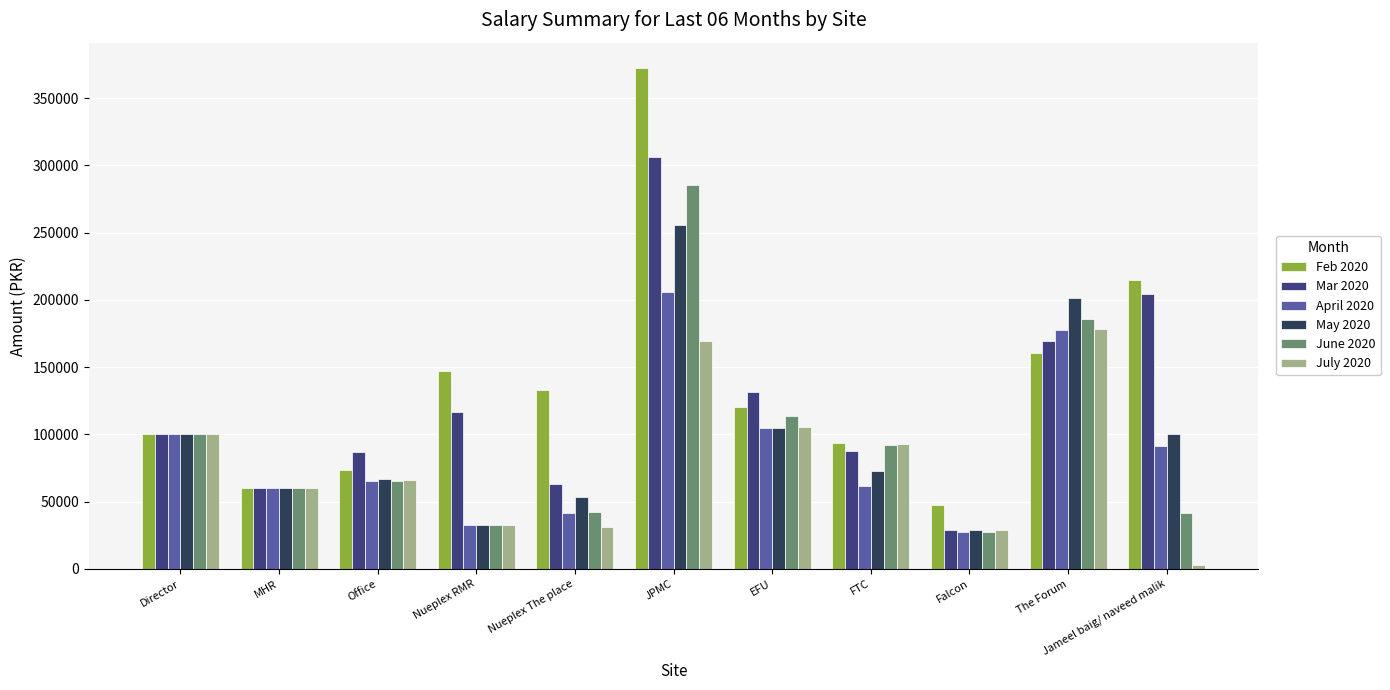

What is the sum of all June 2020 values?

1045570.8